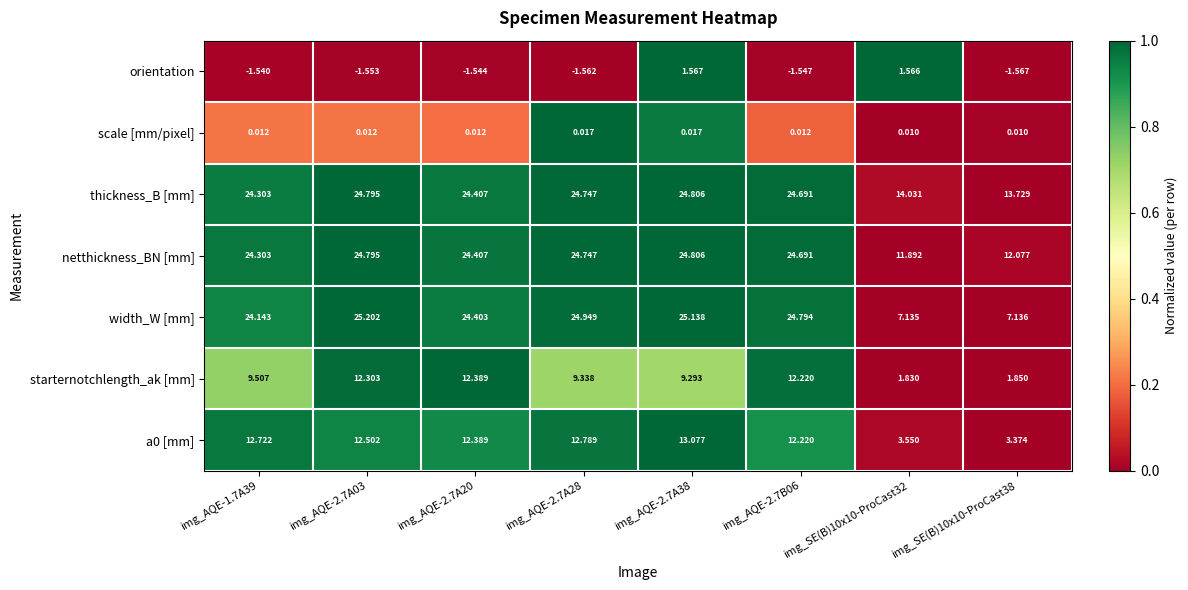

Between img_AQE-1.7A39 and img_SE(B)10x10-ProCast38, which series saw the biggest shift?

width_W [mm]